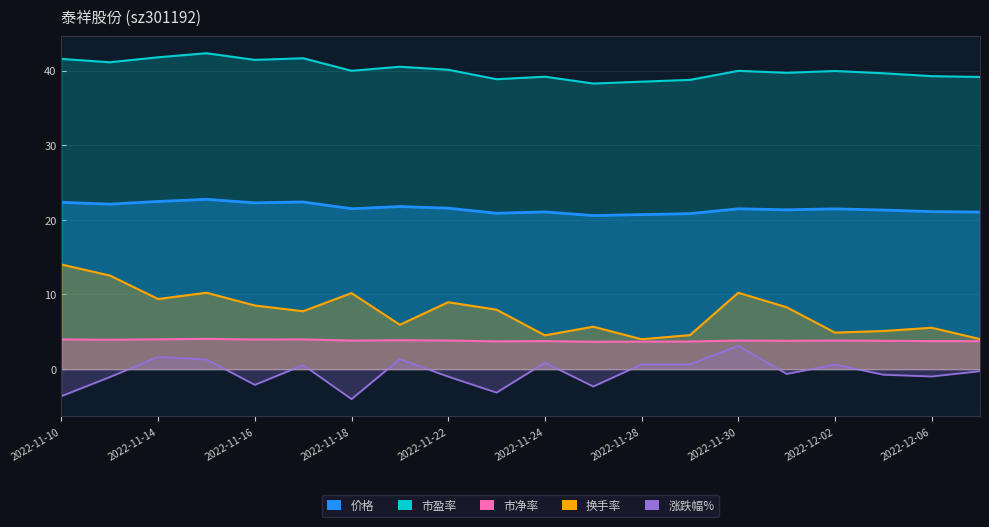

Which has a higher value, 2022-11-23 or 2022-11-15?

2022-11-15